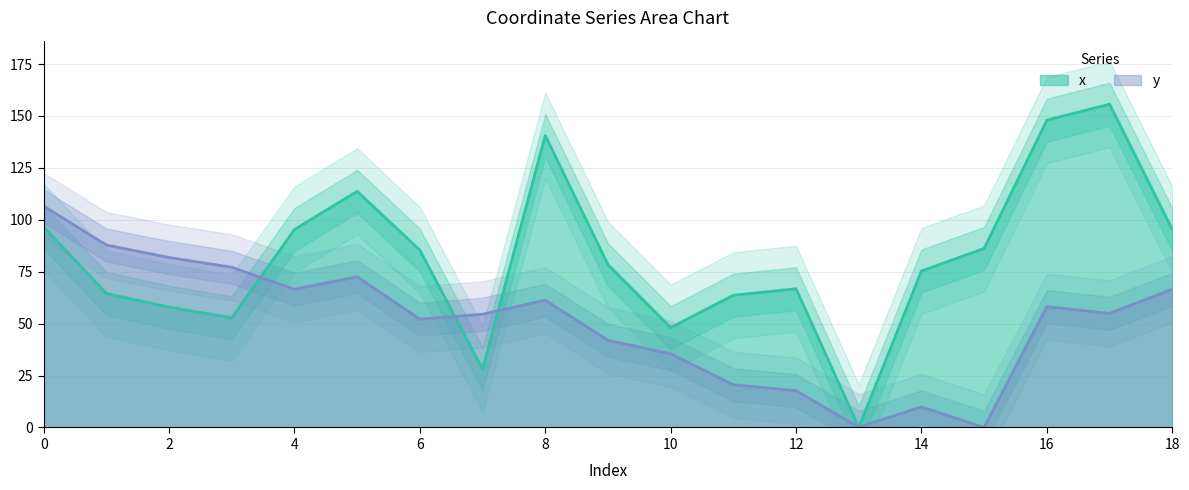

How many values in x are above zero?

18